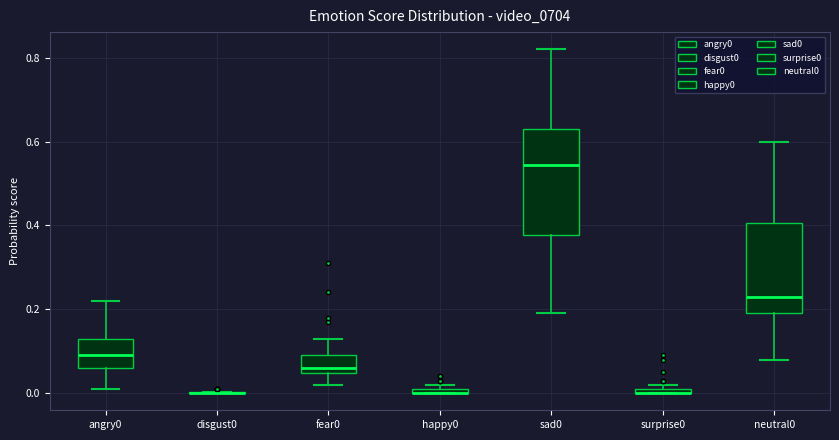

Comparing the boxes themselves (not the whiskers), which one is the tallest?

sad0